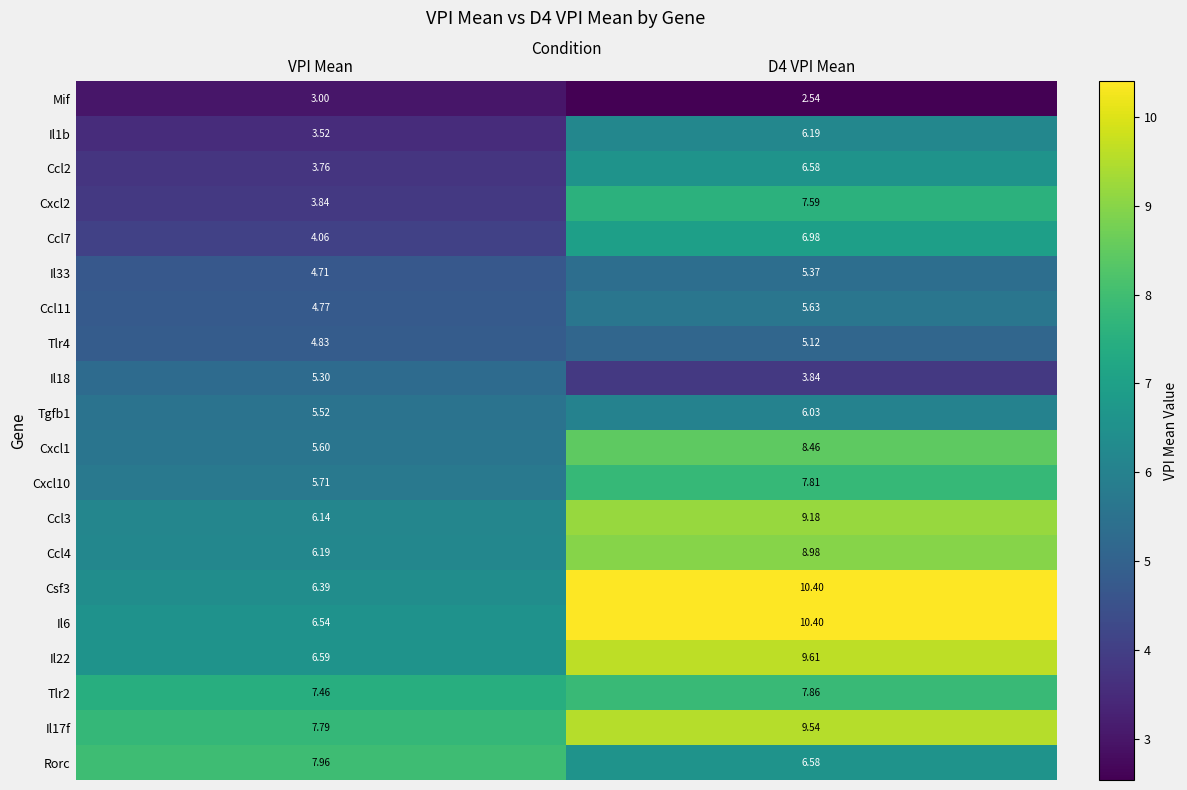

Is the value of Cxcl1 at D4 VPI Mean greater than the value of Ccl2 at VPI Mean?

Yes